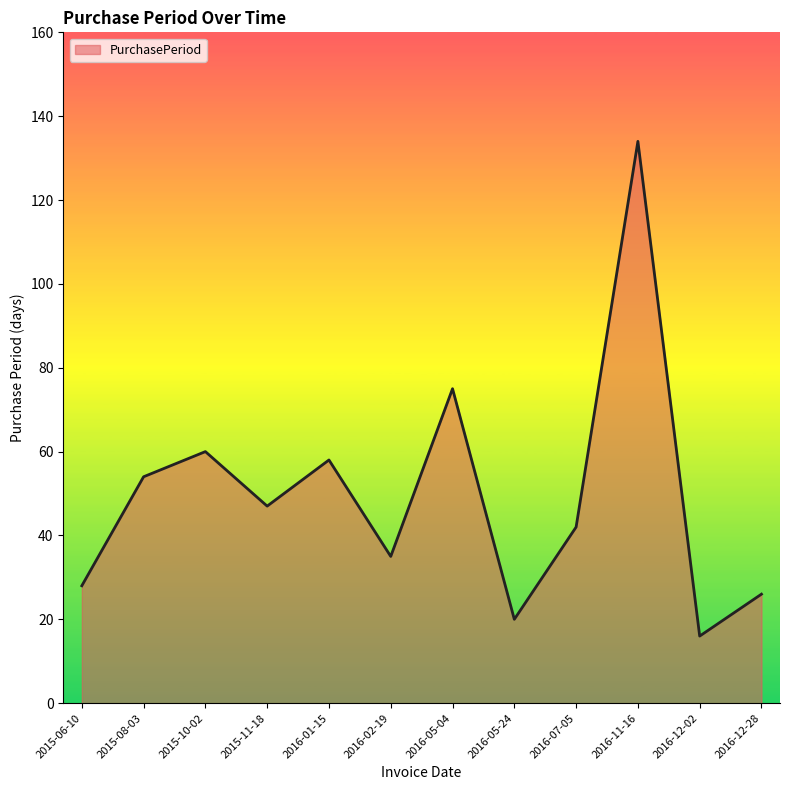

How many interior local peaks (higher than both neighbors) does the data have?

4